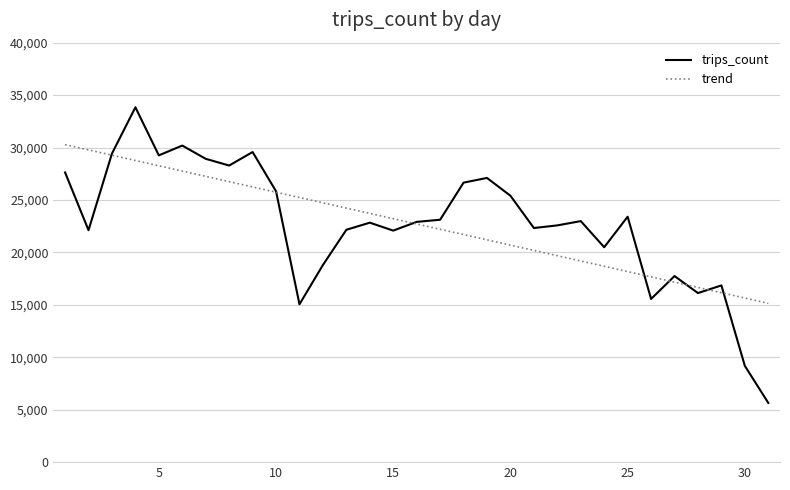

List the series in order of their peak value, lowest first.

trend, trips_count